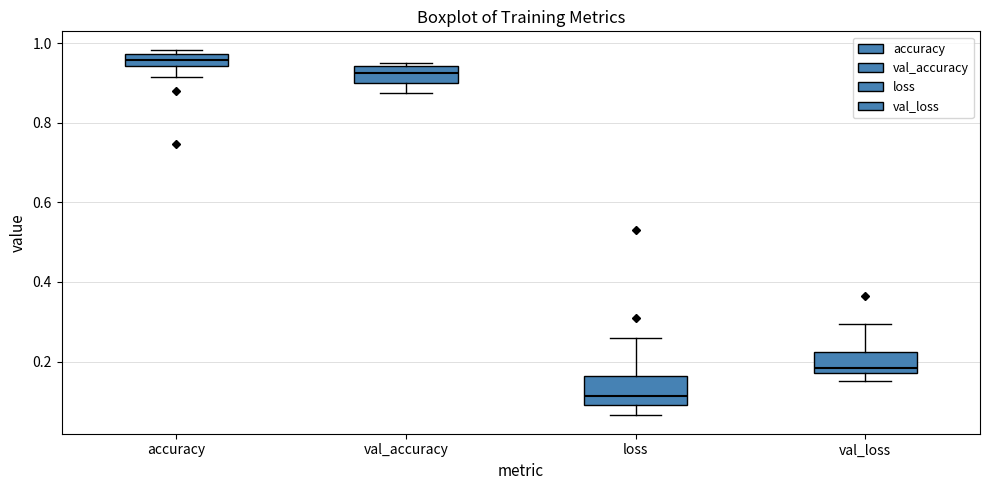

Where does the median line of the box for val_accuracy sit on the y-axis? The values are not printed on the chart, so give them approximately, as read against the axis.

0.92